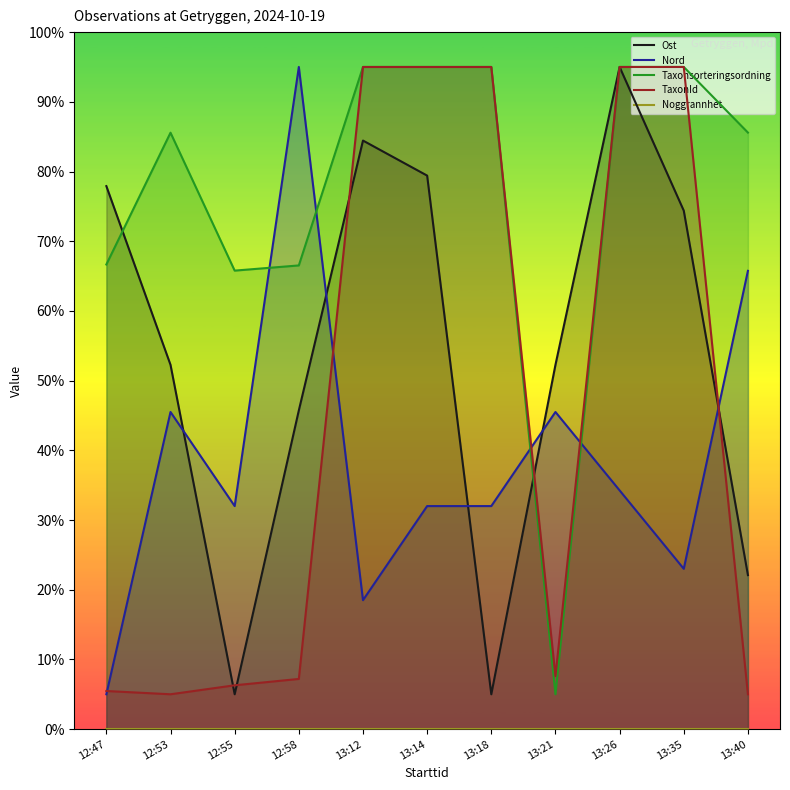

What is the lowest value of the Taxonsorteringsordning series?

5.0